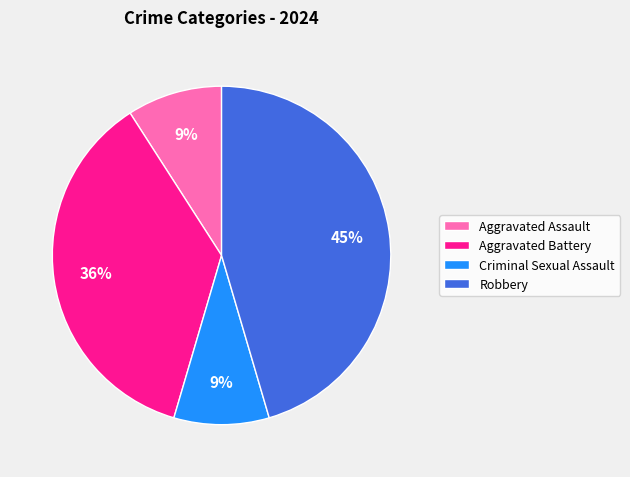

Does any single category account for the majority?

No